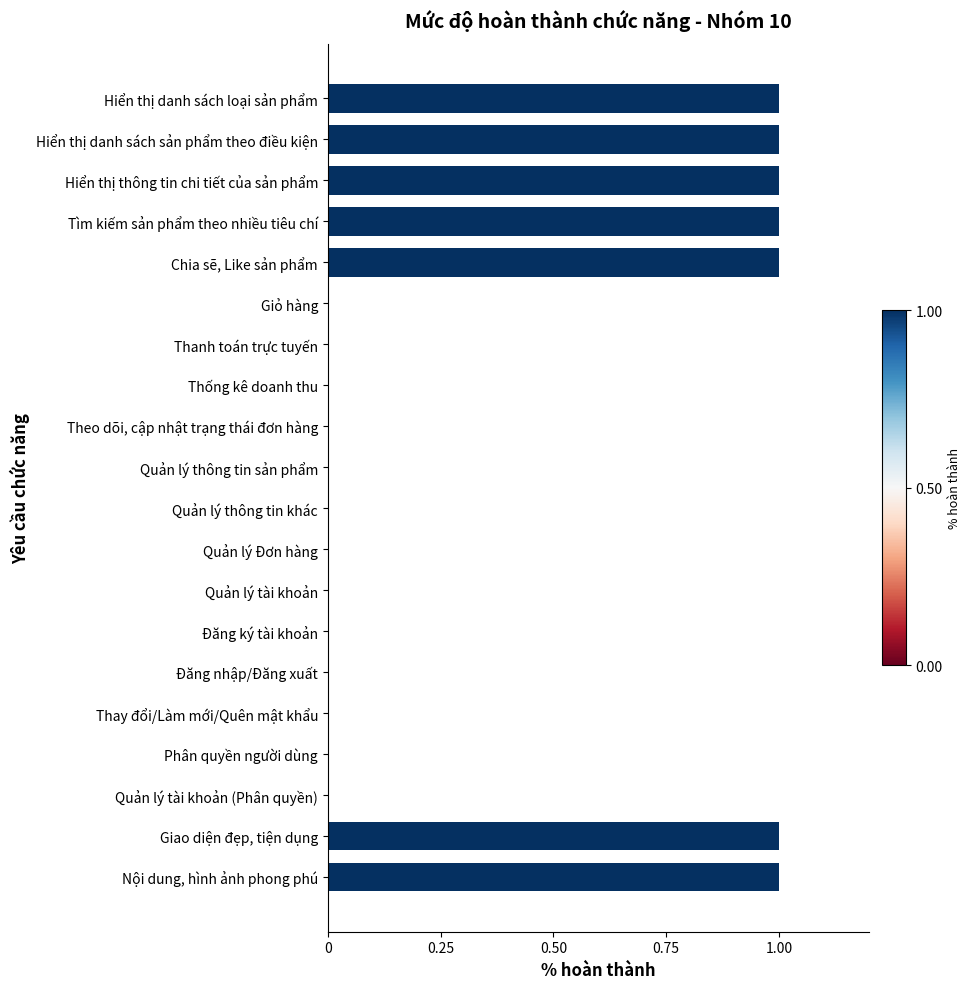

Reading bottom to top, extract all data points from this chart.

Nội dung, hình ảnh phong phú=1	Giao diện đẹp, tiện dụng=1	Quản lý tài khoản (Phân quyền)=0	Phân quyền người dùng=0	Thay đổi/Làm mới/Quên mật khẩu=0	Đăng nhập/Đăng xuất=0	Đăng ký tài khoản=0	Quản lý tài khoản=0	Quản lý Đơn hàng=0	Quản lý thông tin khác=0	Quản lý thông tin sản phẩm=0	Theo dõi, cập nhật trạng thái đơn hàng=0	Thống kê doanh thu=0	Thanh toán trực tuyến=0	Giỏ hàng=0	Chia sẽ, Like sản phẩm=1	Tìm kiếm sản phẩm theo nhiều tiêu chí=1	Hiển thị thông tin chi tiết của sản phẩm=1	Hiển thị danh sách sản phẩm theo điều kiện=1	Hiển thị danh sách loại sản phẩm=1